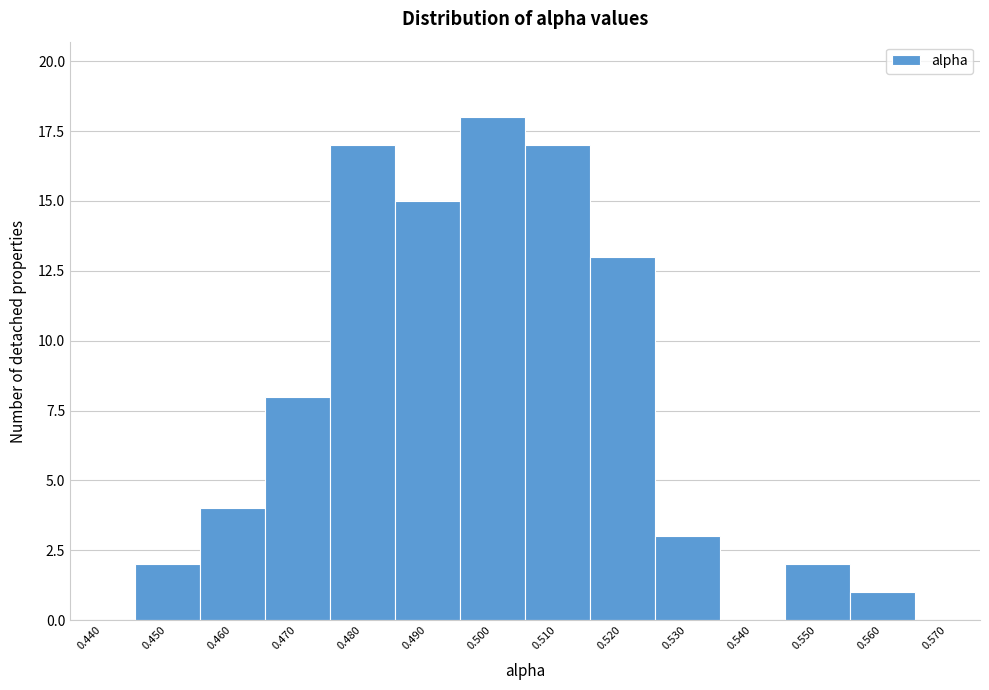

Reading left to right, list all the values displayed in this chart.

0.440=0	0.450=2	0.460=4	0.470=8	0.480=17	0.490=15	0.500=18	0.510=17	0.520=13	0.530=3	0.540=0	0.550=2	0.560=1	0.570=0